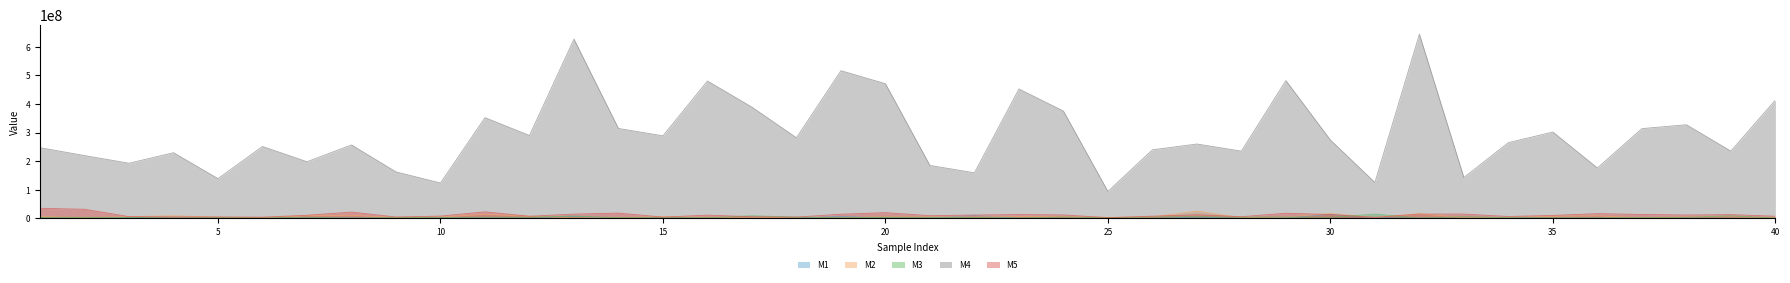

At which category is the sum across all series the highest?

32